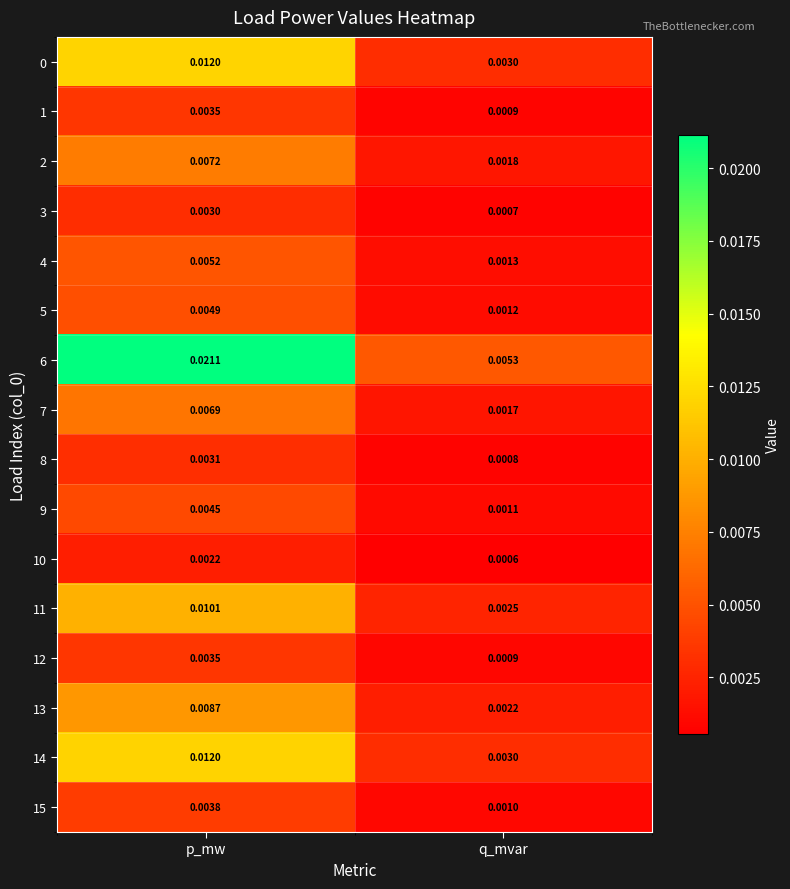

How many categories are shown in the chart?

2